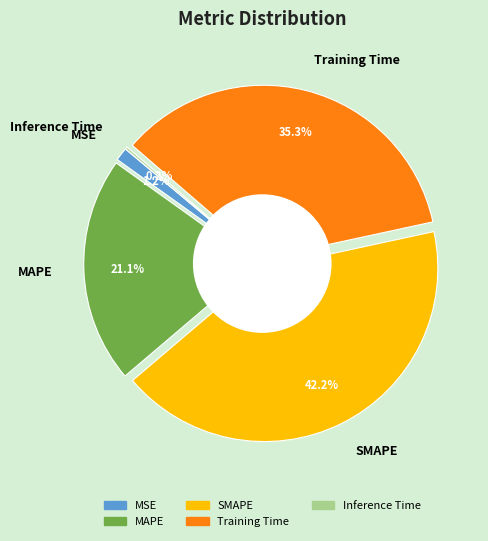

Approximately how many times larger is the value at SMAPE compared to Training Time?

1.2